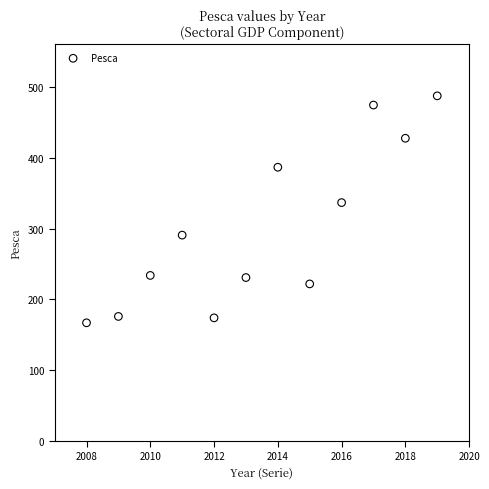

What is the average X value?

2014